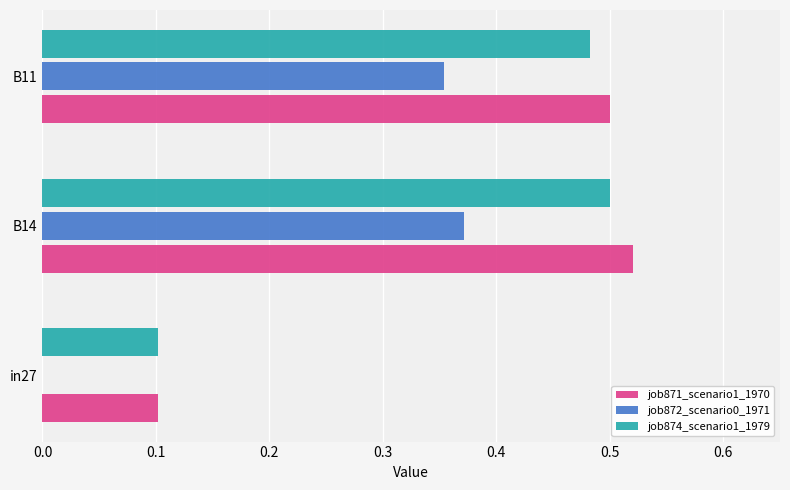

What is the sum of all job874_scenario1_1979 values?

1.1